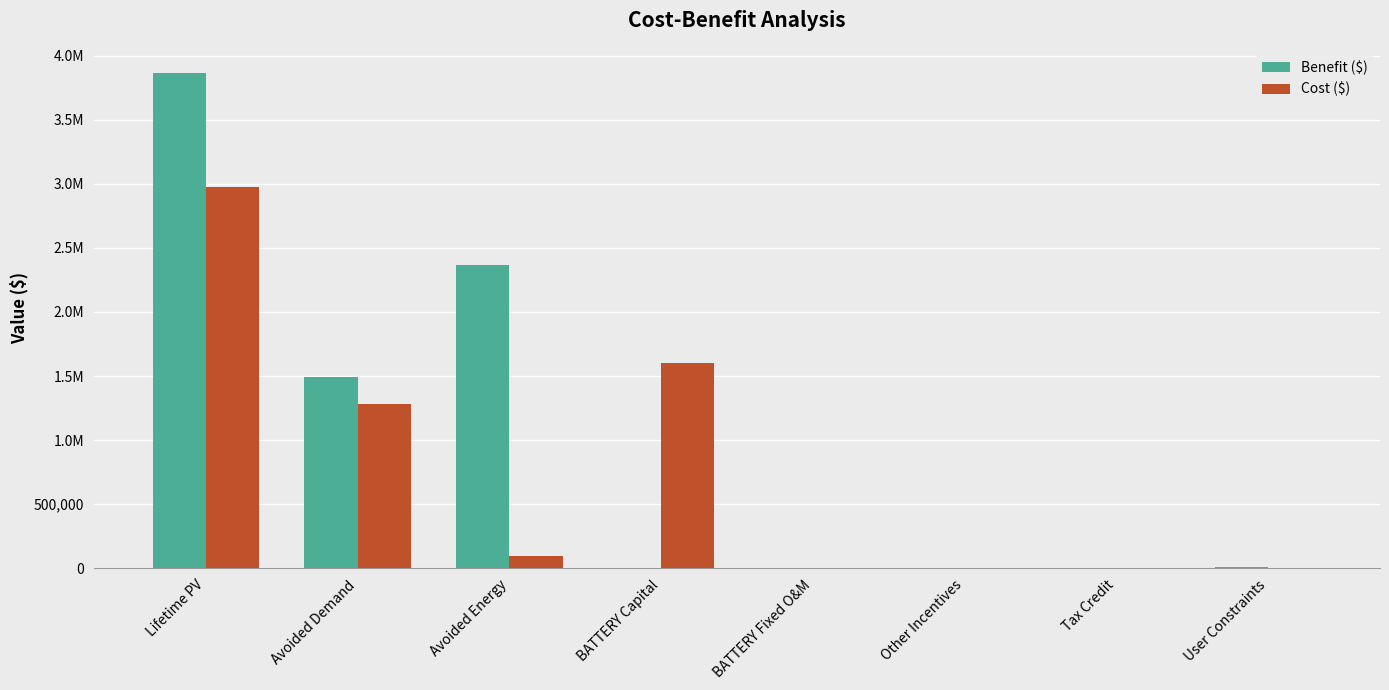

At Other Incentives, list the series in order from smallest to largest.

Cost ($), Benefit ($)